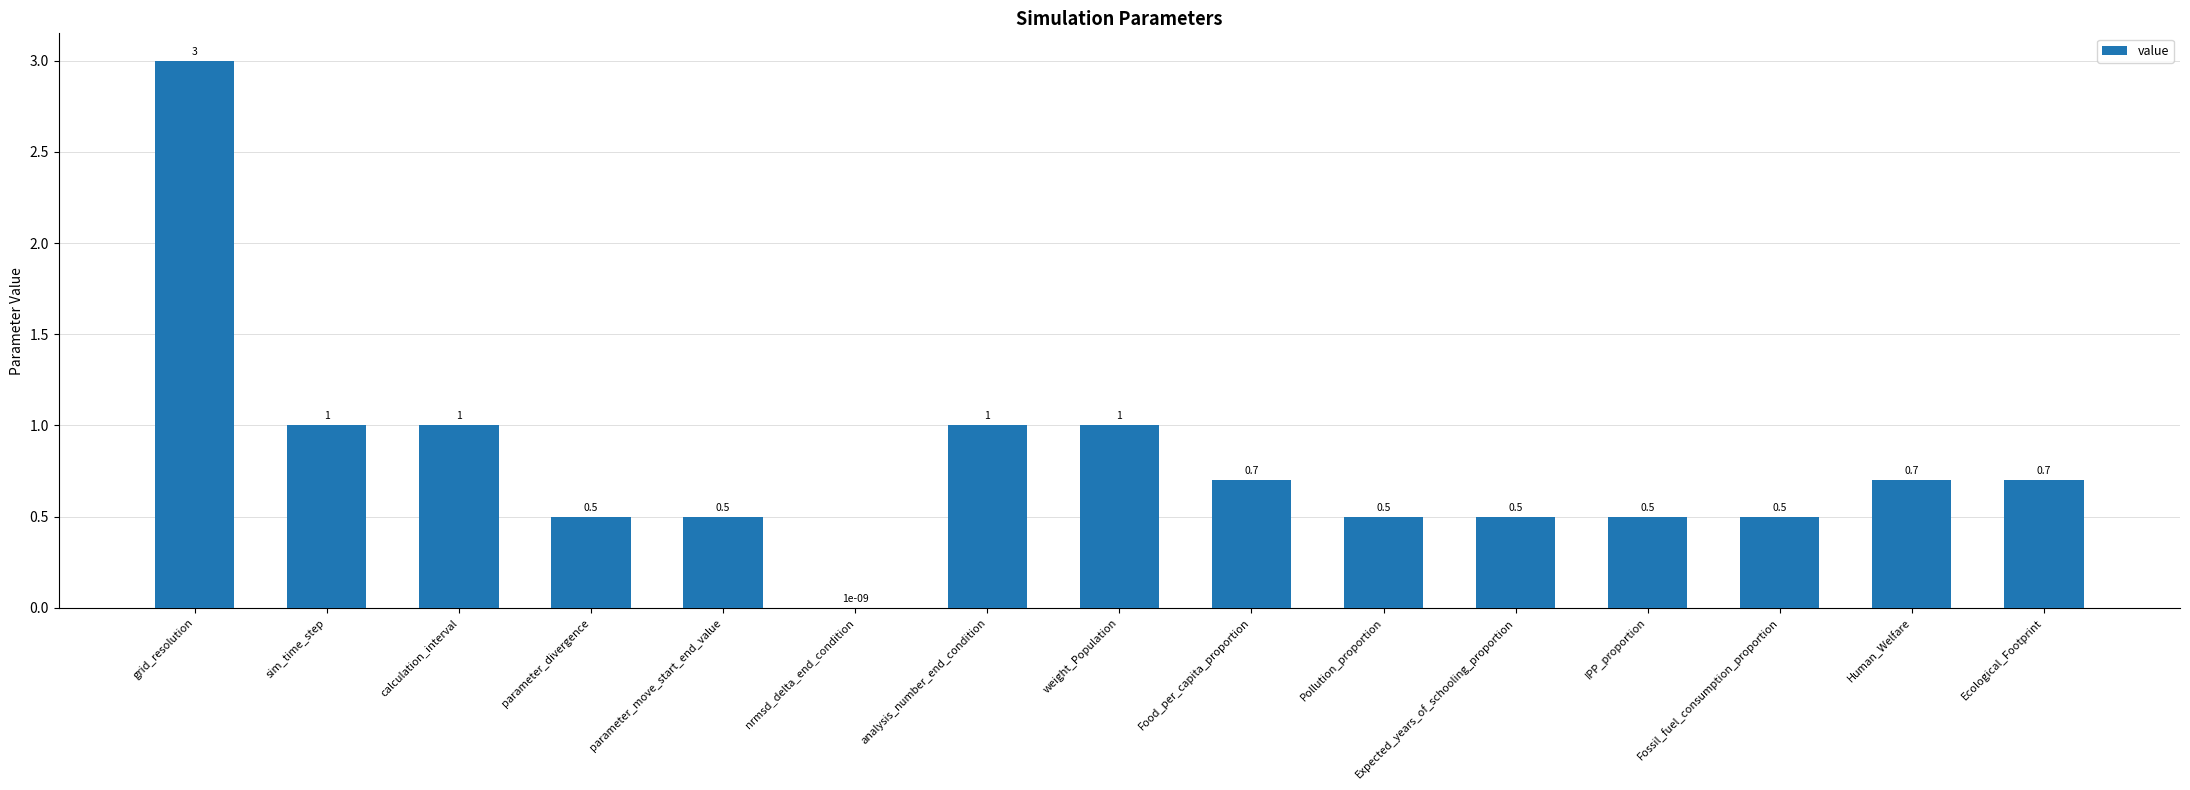

What is the greatest value displayed?

3.0